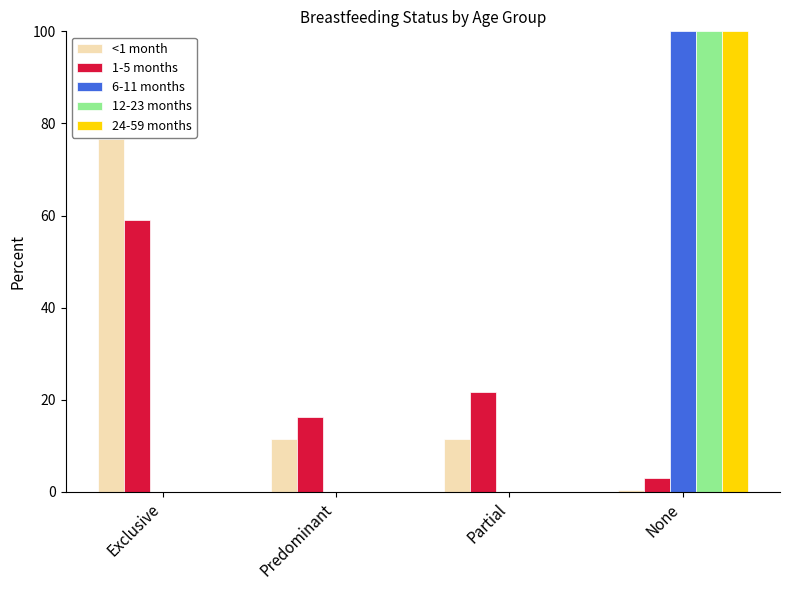

What is the total value across all series at Partial?

33.3